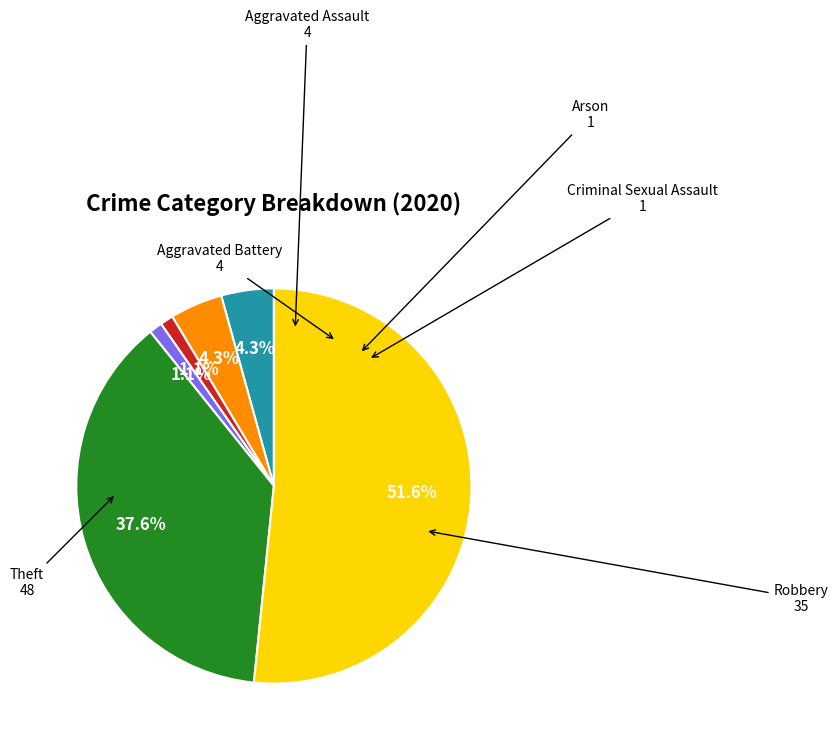

Does any single category account for the majority?

Yes